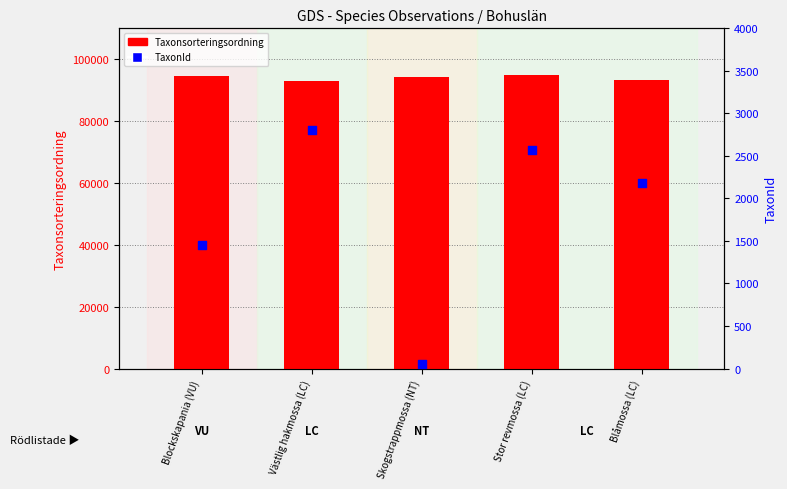

Which series has the largest total across all categories?

Taxonsorteringsordning